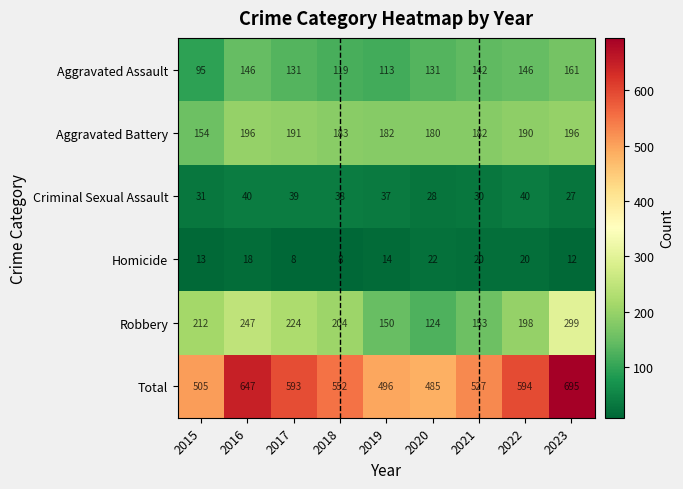

At which category does the chart reach its peak across all series?

2023